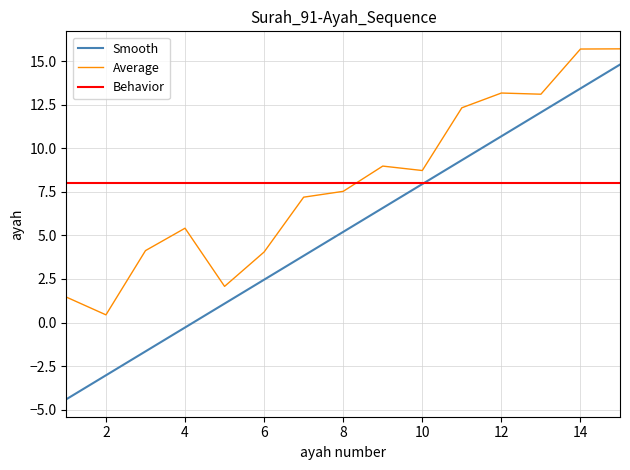

What is the minimum value shown in the chart?

-4.4